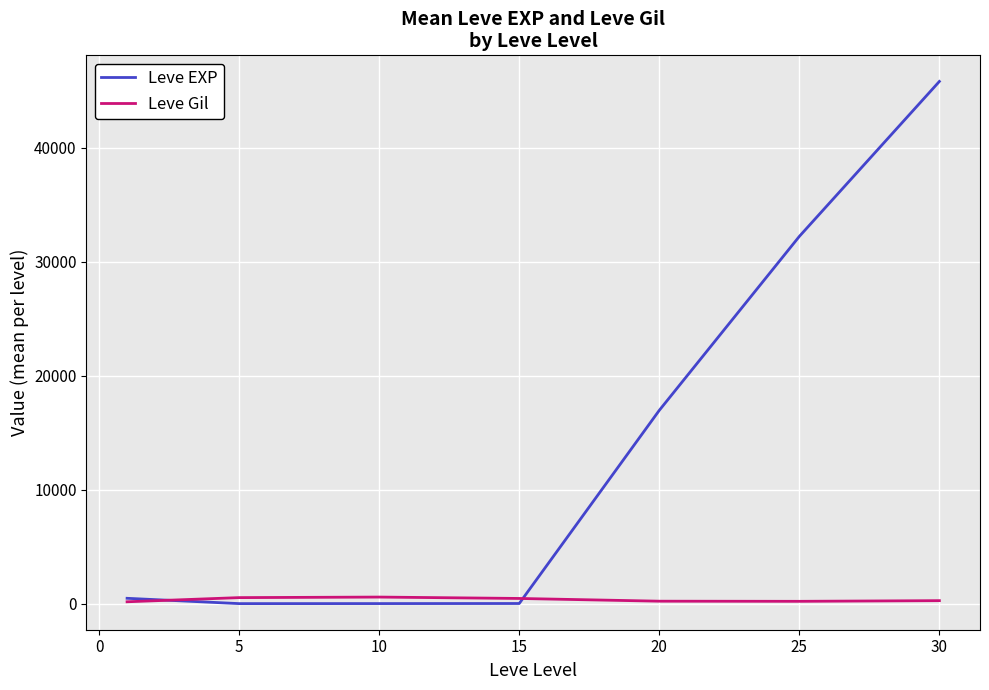

What is the maximum value shown in the chart?

45822.5